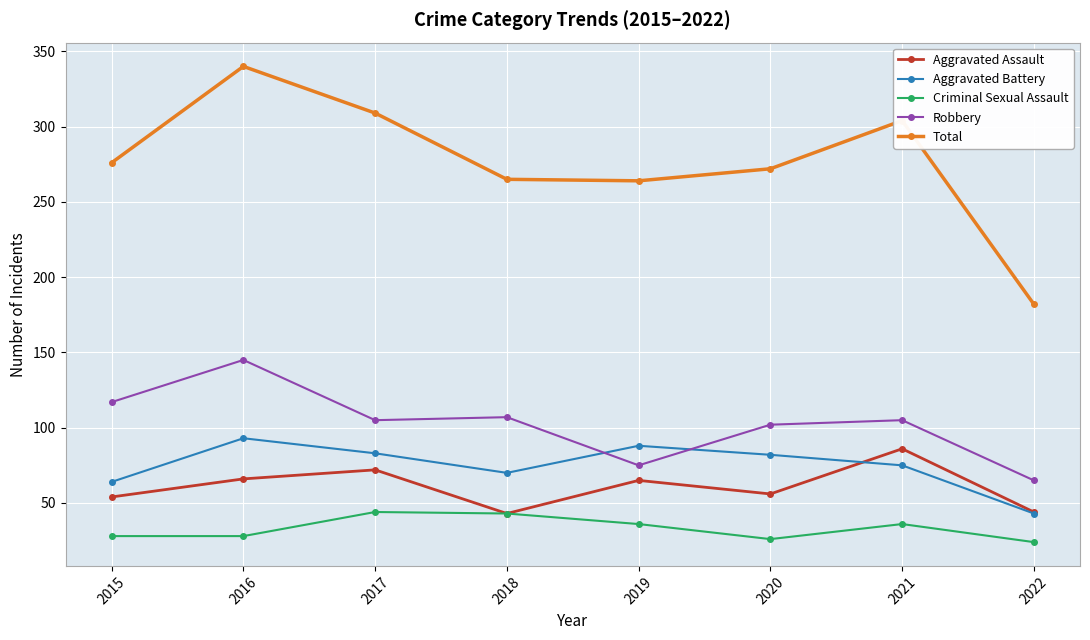

What is the total value across all series at 2017?

613